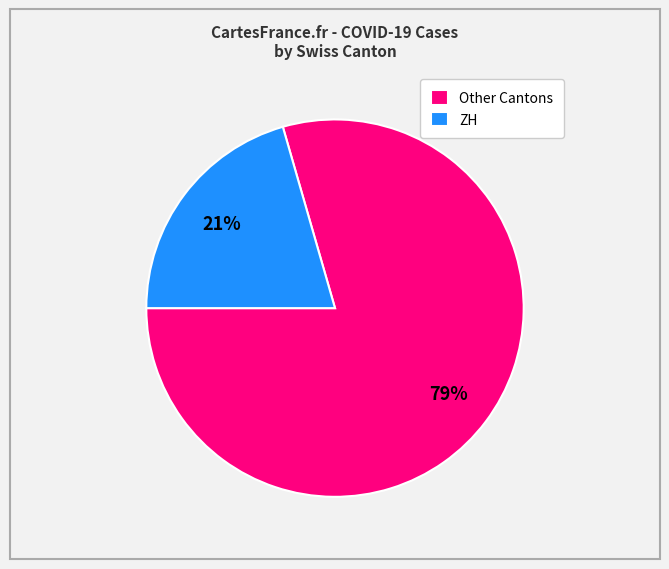

Combined, do Other Cantons and ZH account for over 50%?

Yes